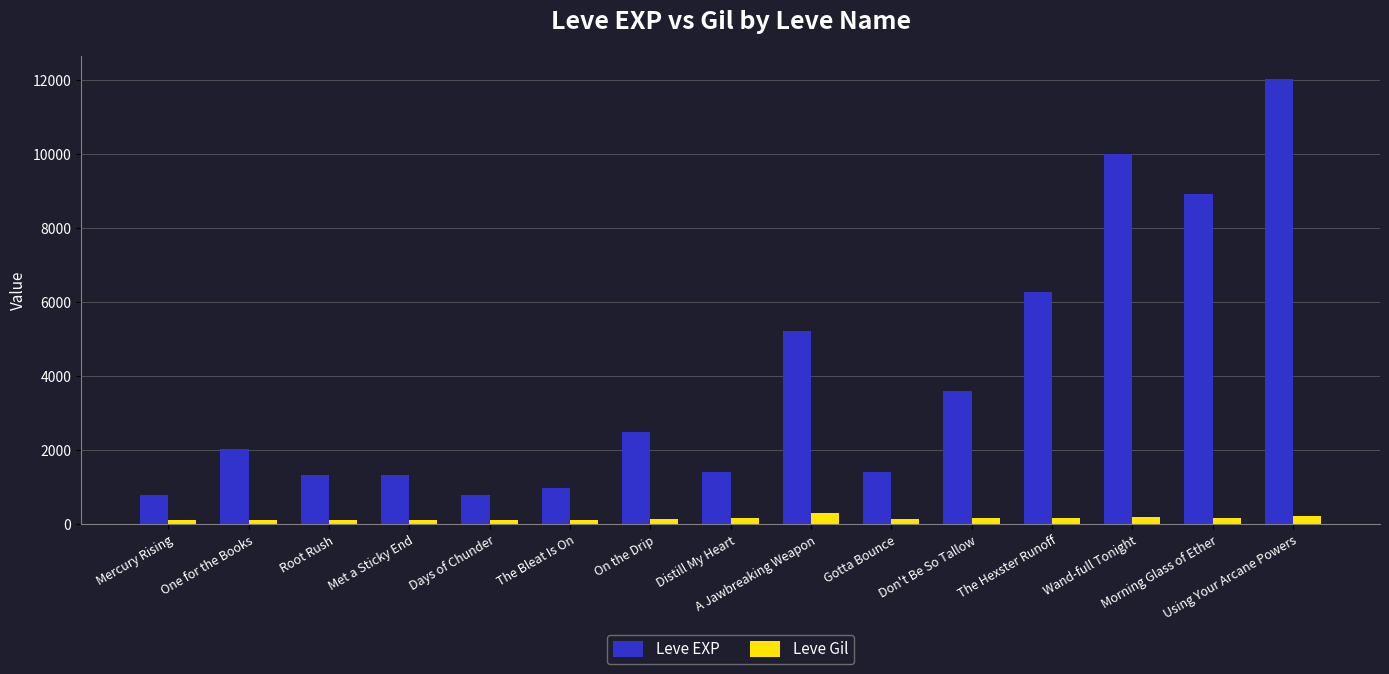

What is the label of the 1st bar from the left?

Mercury Rising